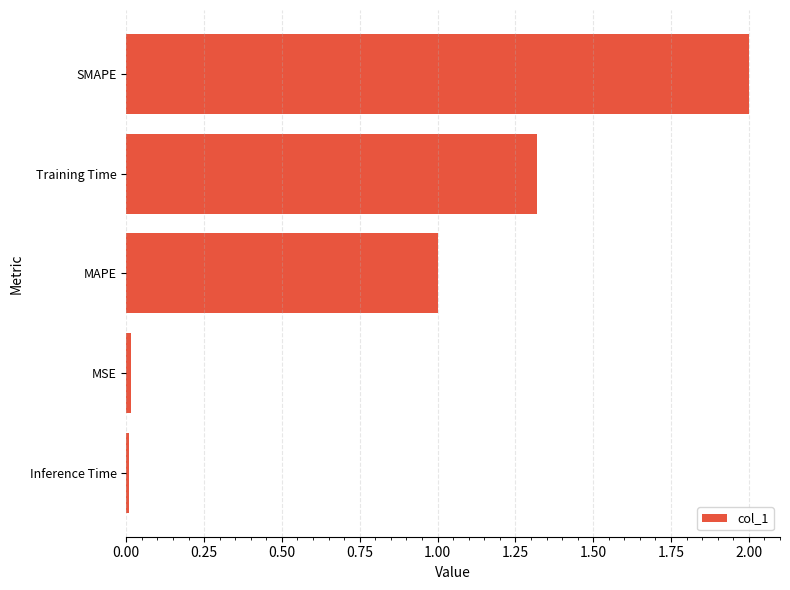

What is the value of the 2nd bar from the top?

1.3